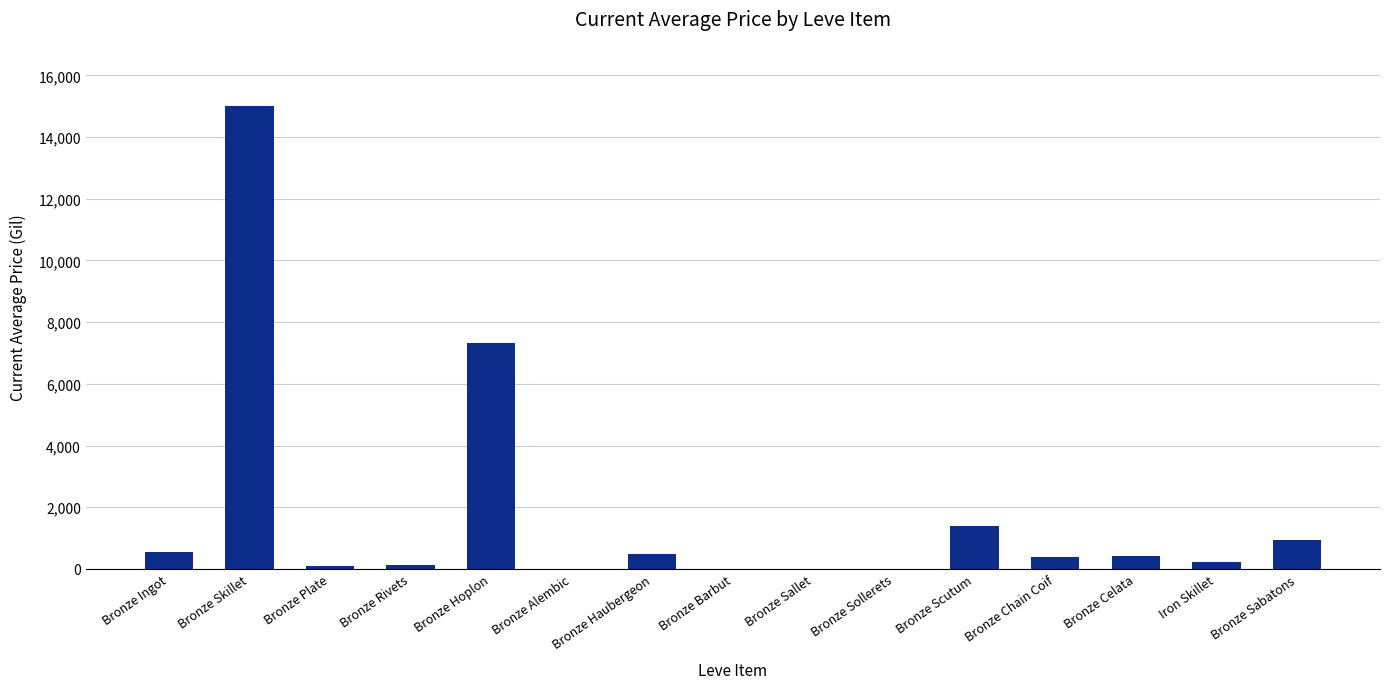

The chart shows a value of 6662.8 at Bronze Alembic. True or false?

False